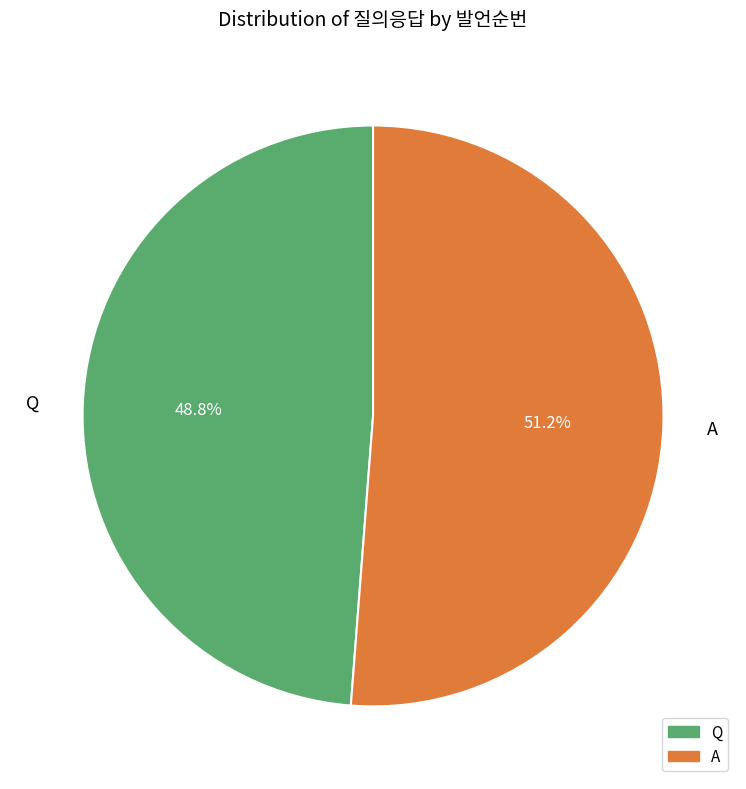

How many segments does this pie chart have?

2